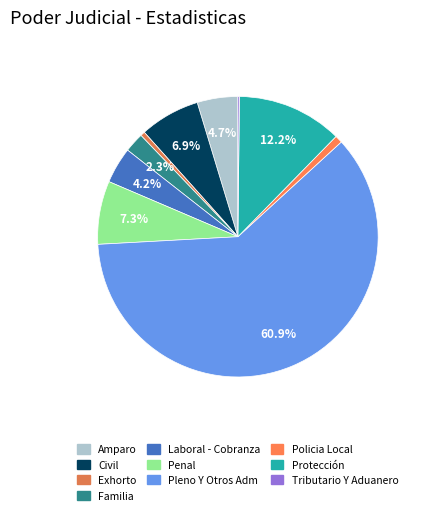

Between Penal and Civil, which is larger?

Penal